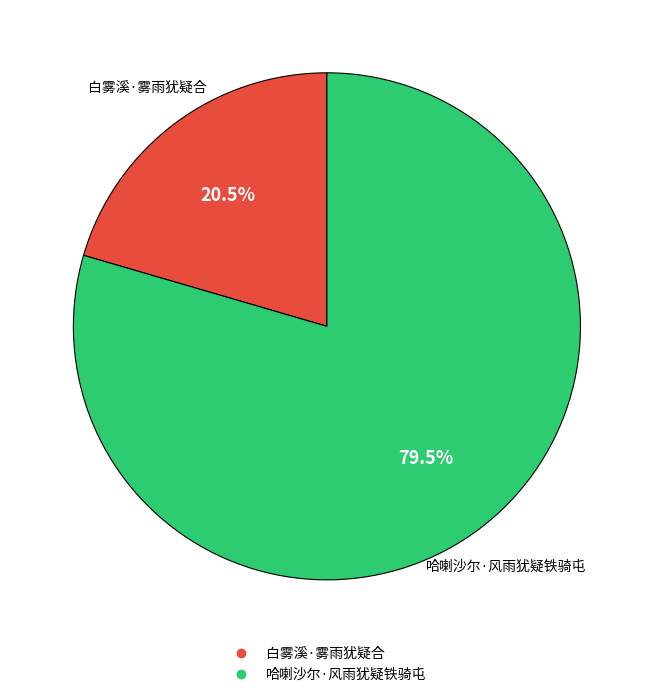

Do 哈喇沙尔·风雨犹疑铁骑屯 and 白雾溪·雾雨犹疑合 together represent more than half of the pie?

Yes